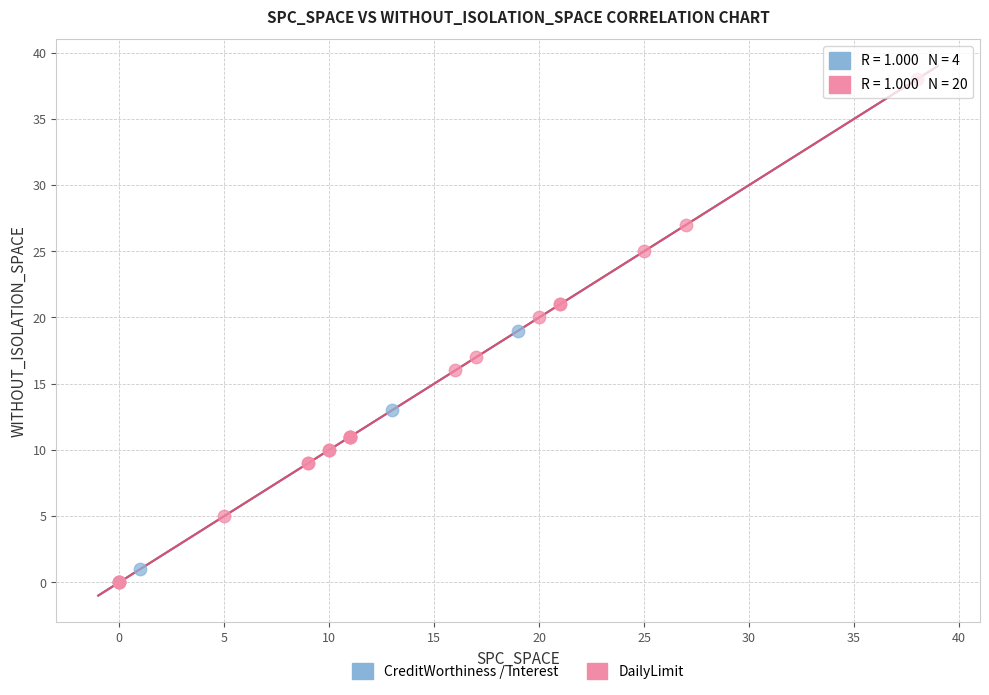

Which series reaches the maximum Y coordinate?

DailyLimit